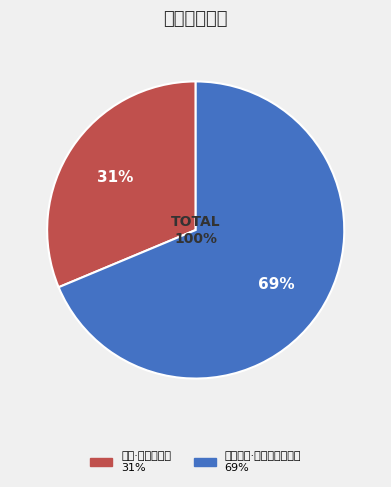

What percentage is the 秋晚·居恨日不过 slice, to the nearest percent?

31%